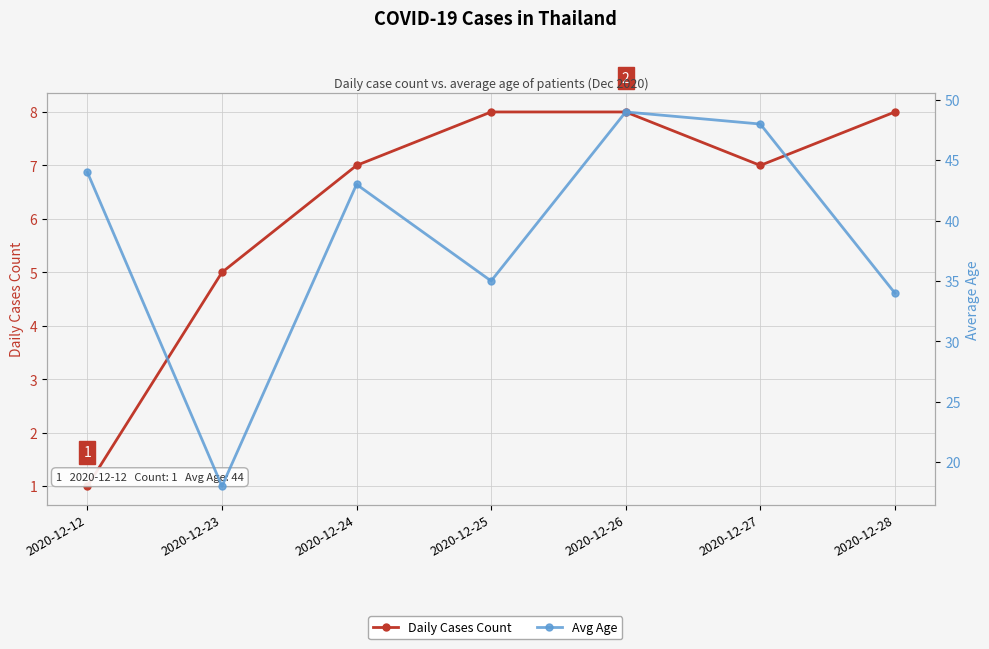

Is this an area chart (filled region under the line)?

No